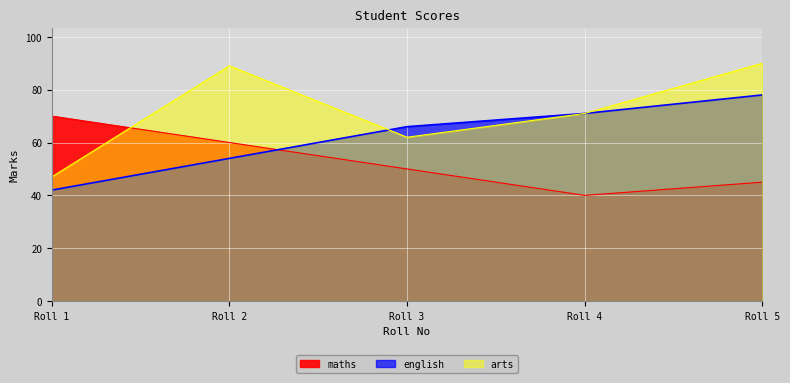

Where does the english series first go above 66?

Roll 4